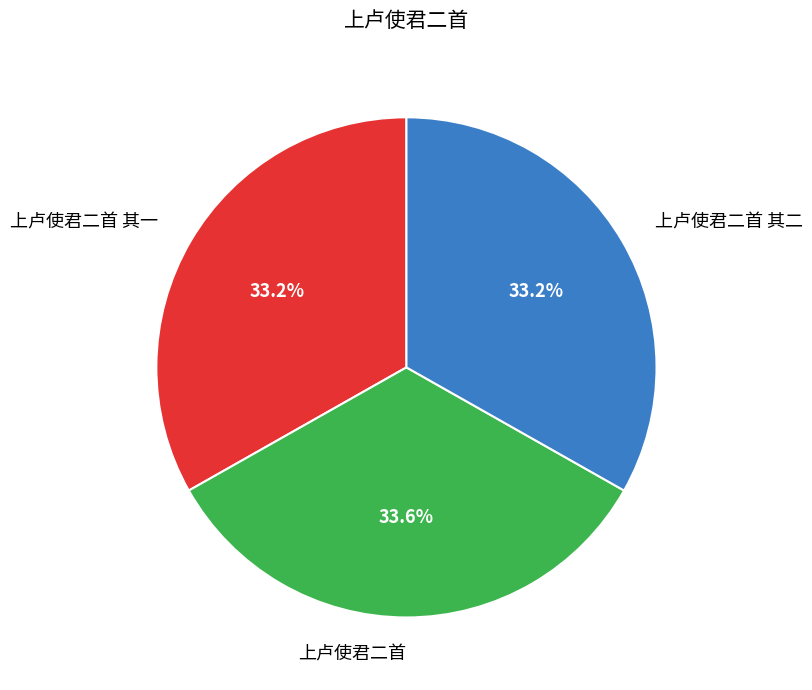

Combined, do 上卢使君二首 其二 and 上卢使君二首 account for over 50%?

Yes